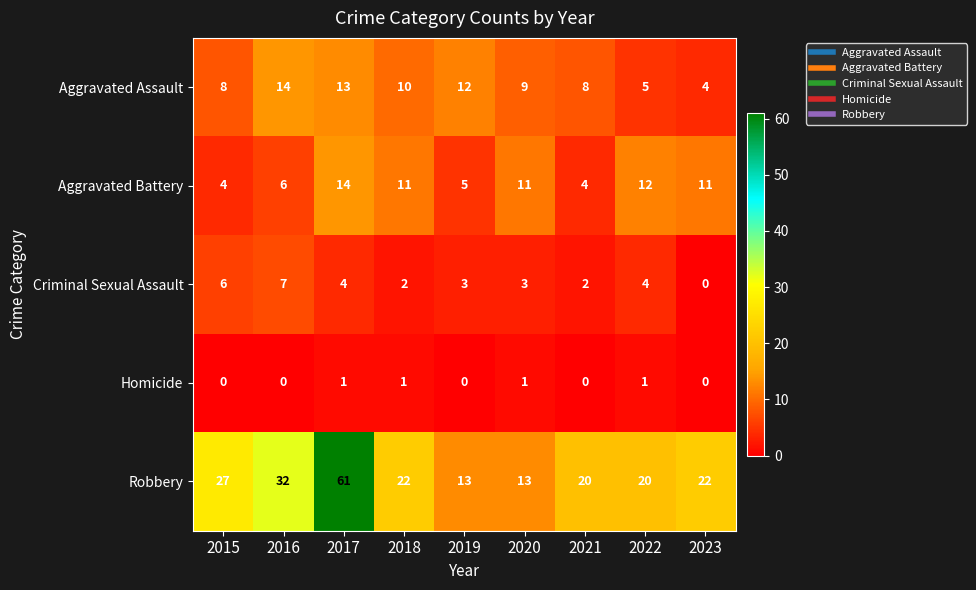

At which category is the sum across all series the highest?

2017